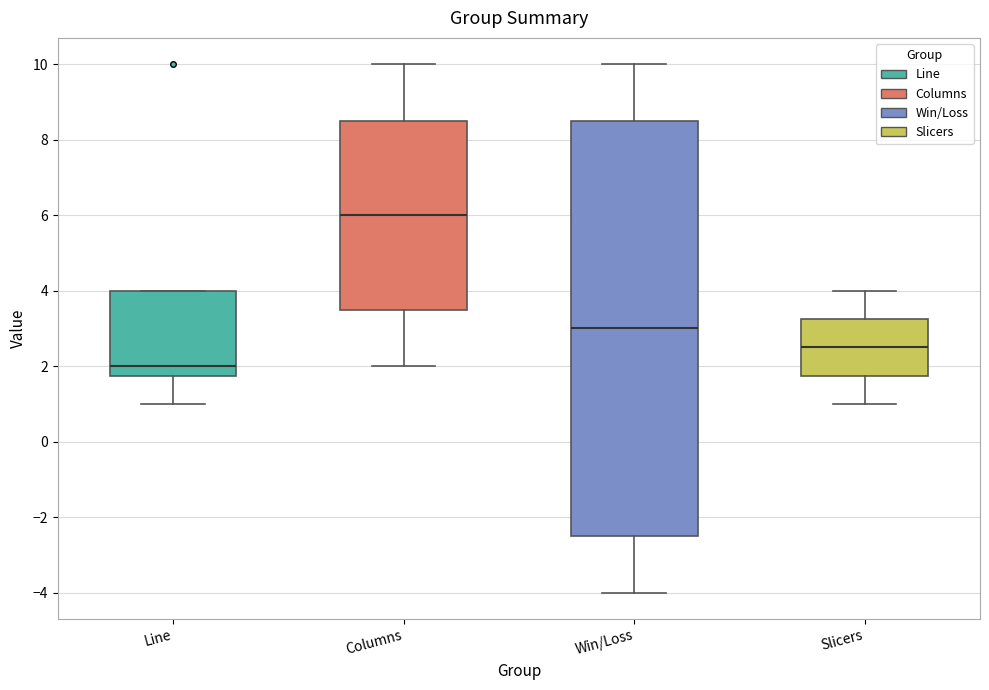

Reading left to right, read every box against the y-axis: the position of its median line, the range the box covers, and the ends of its whiskers. The values are not printed on the chart, so give them approximately, as read against the axis.

Line: median 2.0, box 1.8 to 4.0, whiskers 1.0 to 4.0
Columns: median 6.0, box 3.6 to 8.6, whiskers 2.0 to 10.0
Win/Loss: median 3.0, box -2.4 to 8.6, whiskers -4.0 to 10.0
Slicers: median 2.6, box 1.8 to 3.2, whiskers 1.0 to 4.0